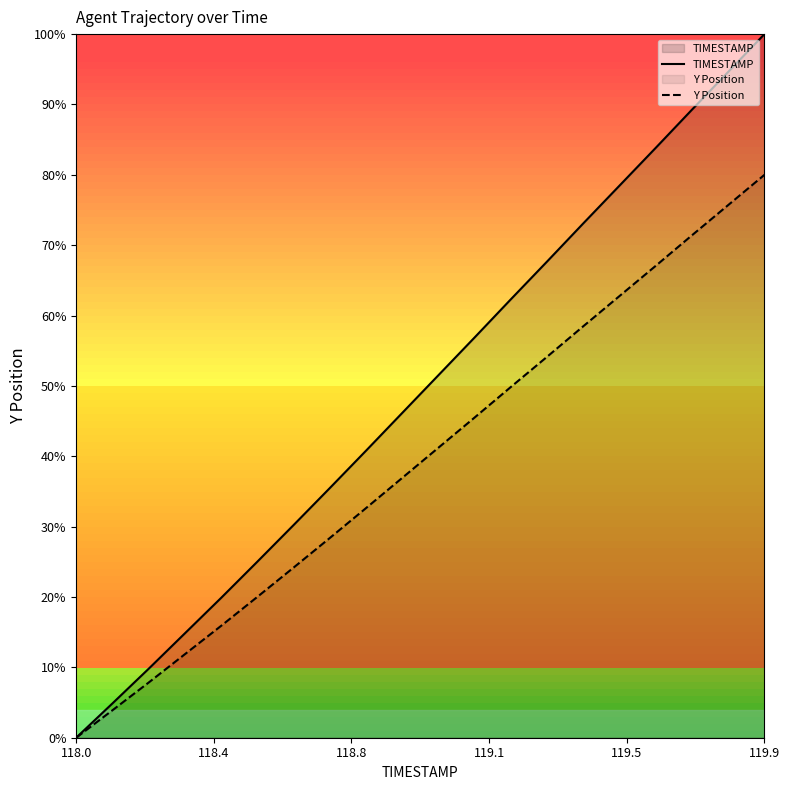

Rank the series by their maximum value, from highest to lowest.

TIMESTAMP, Y Position